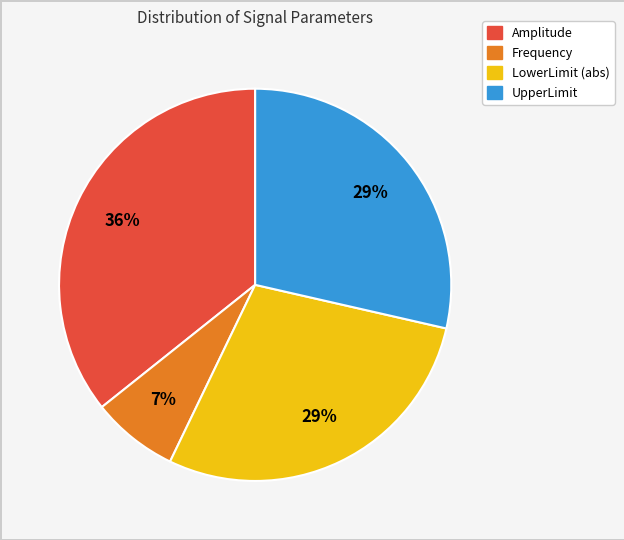

Is there a majority slice in this chart?

No